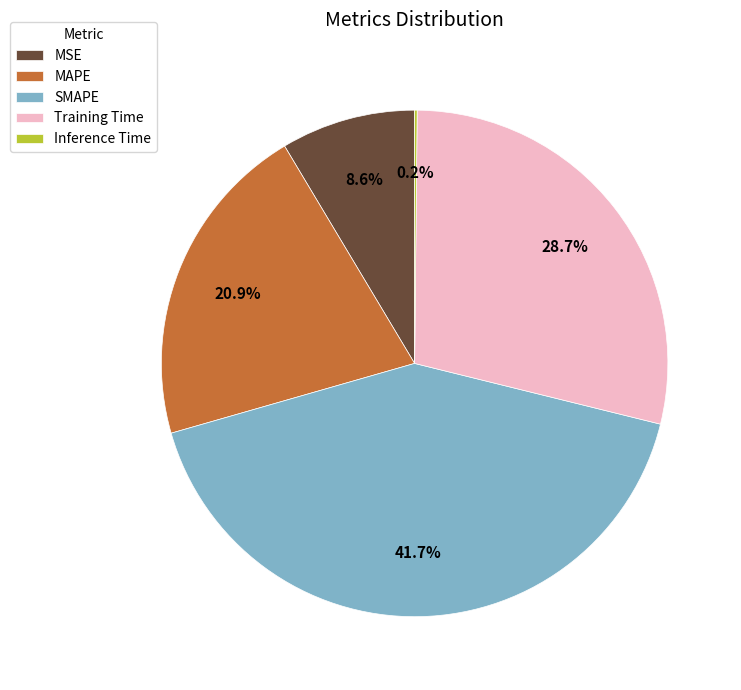

What is the ratio of the value at MAPE to the value at Training Time?

0.7